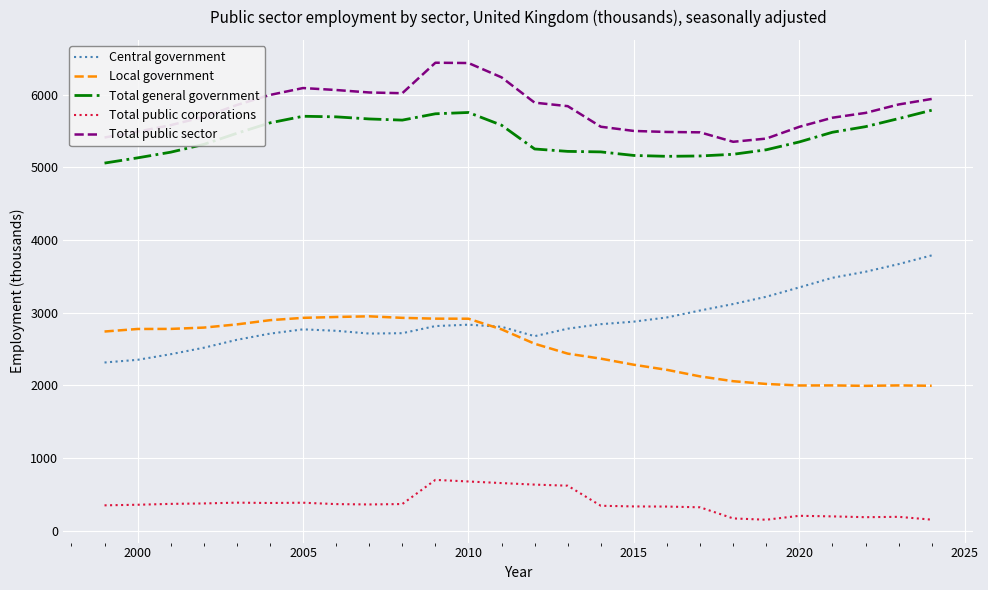

Which series has the largest total across all categories?

Total public sector